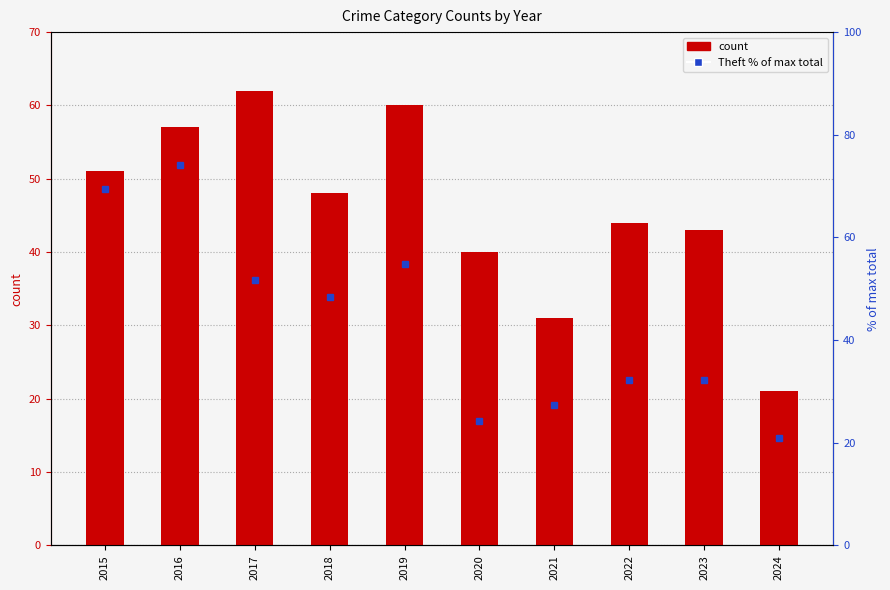

Reading right to left, extract all data points from this chart.

21	43	44	31	40	60	48	62	57	51